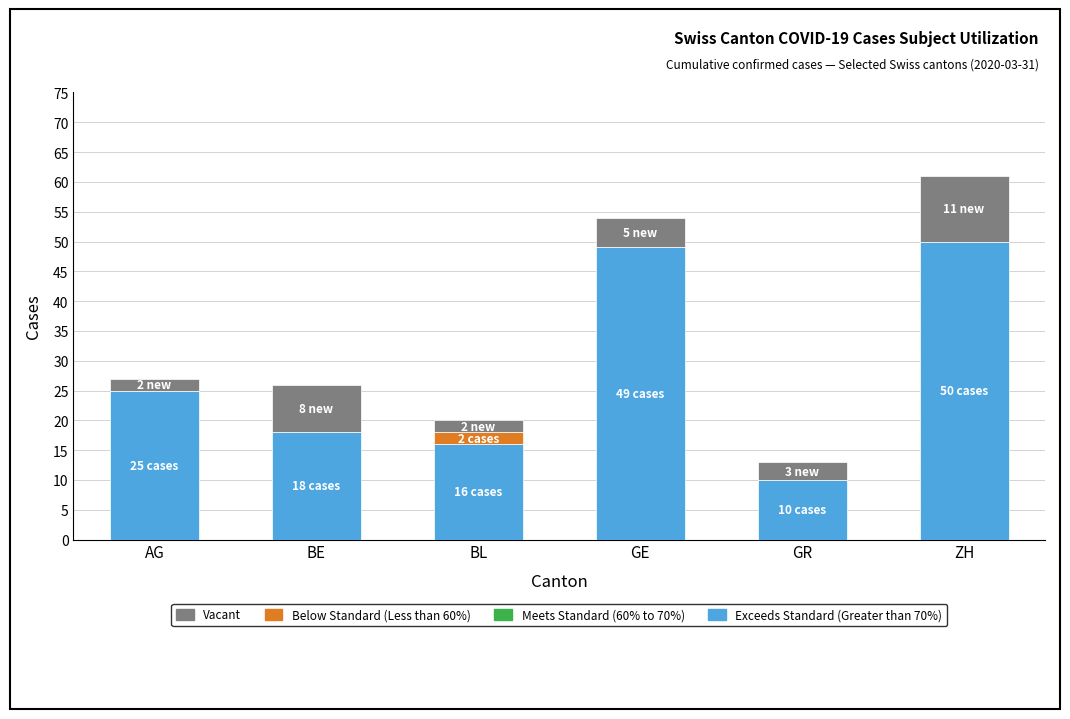

The value of Exceeds Standard (Greater than 70%) at BL is 16. True or false?

True